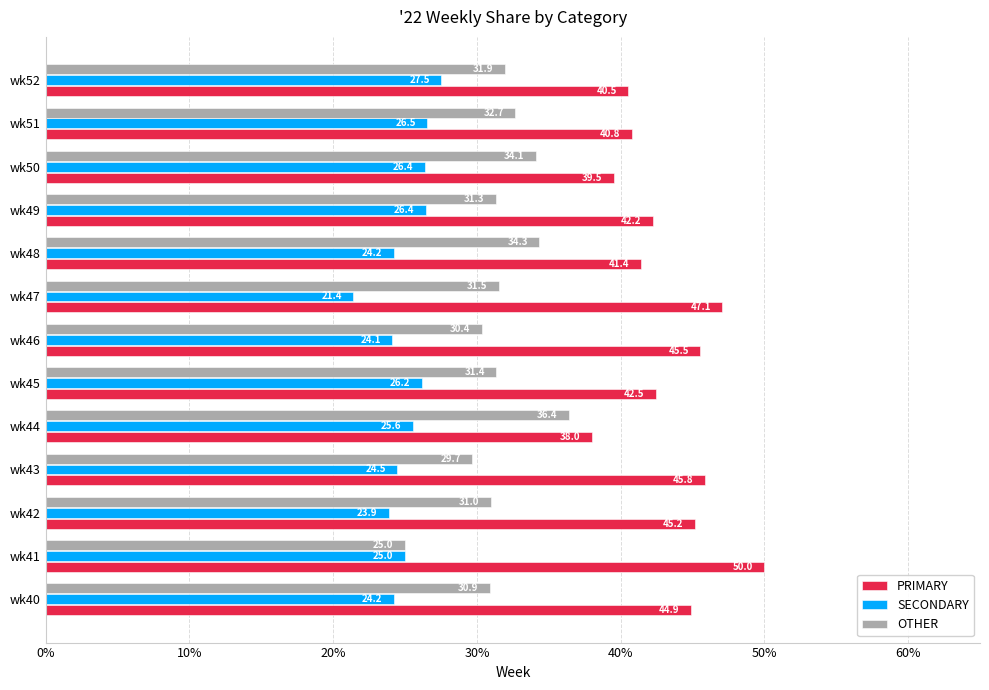

Which series has the largest total across all categories?

PRIMARY